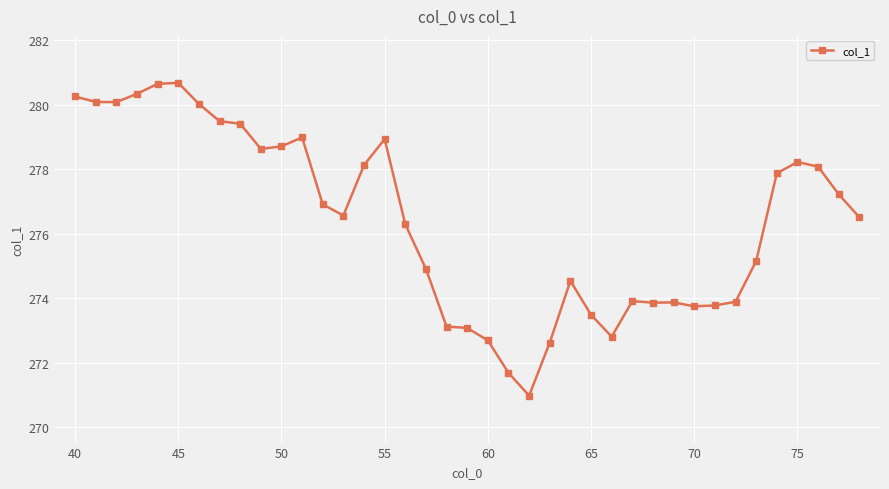

True or false: the data has more than 1 interior local peaks.

True